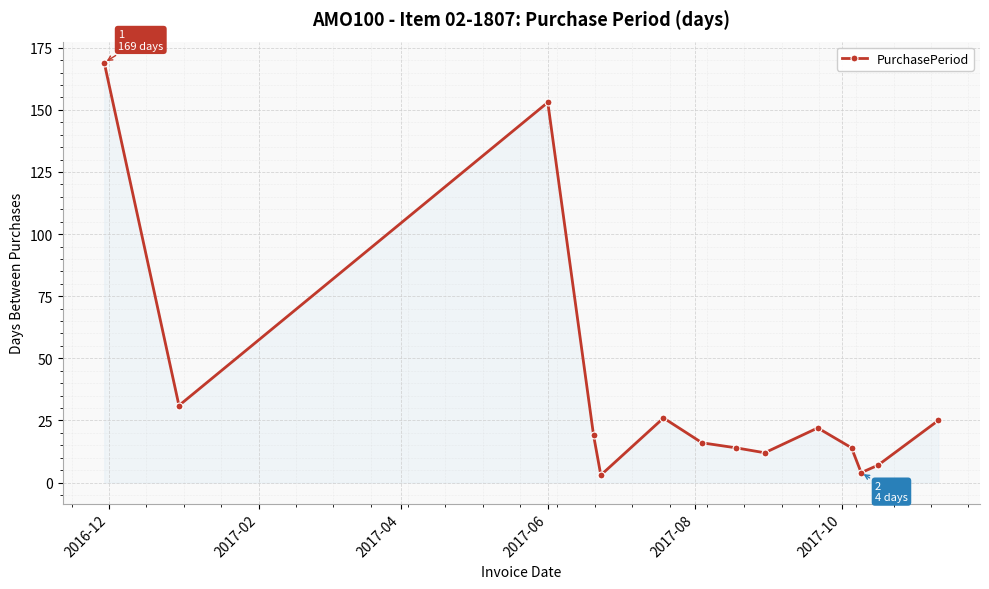

What is the difference between the second highest and second lowest values?

149